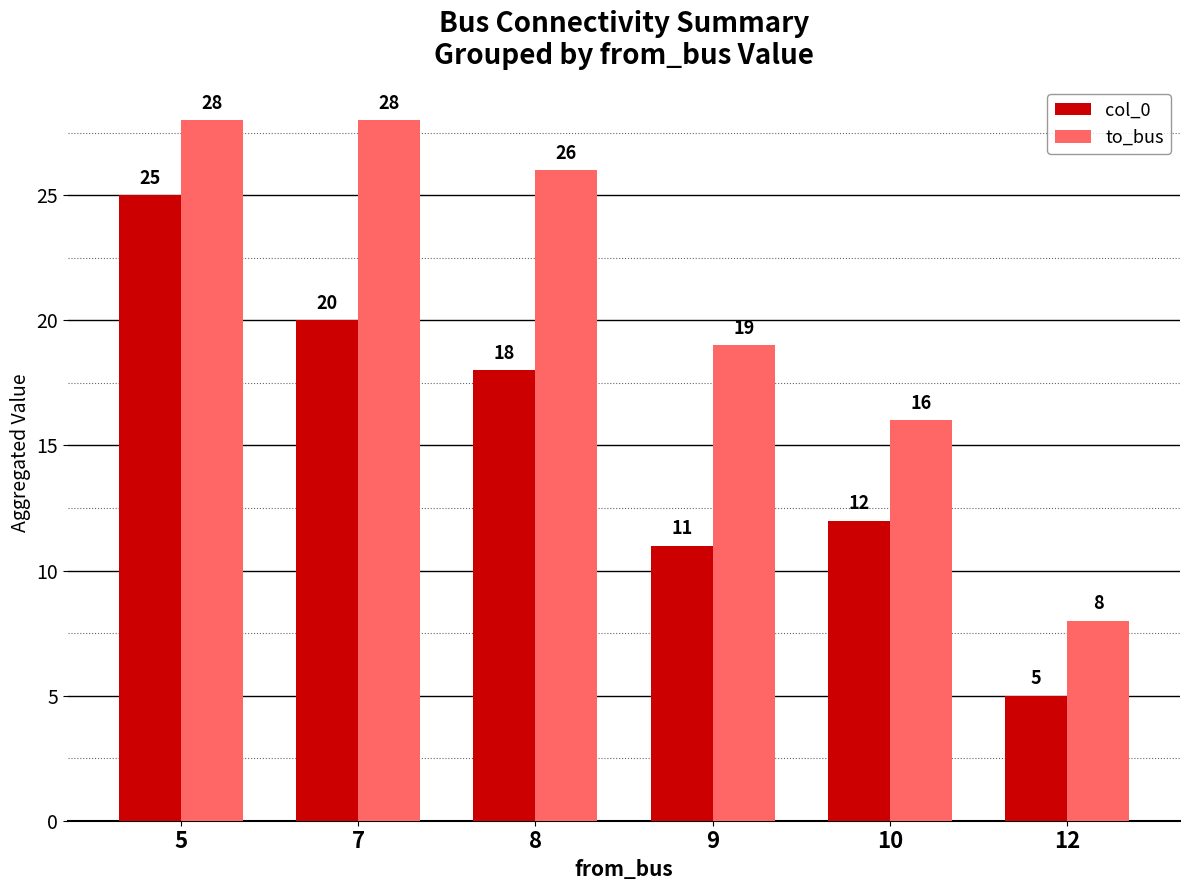

Which label corresponds to the smallest value in the chart?

12